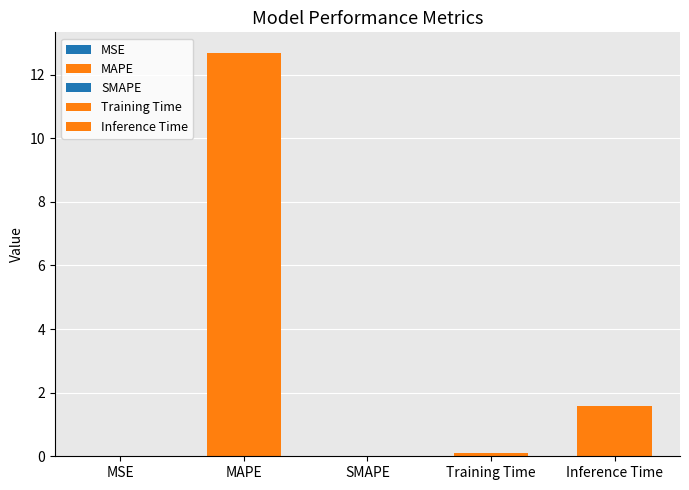

Where is the data nearest to the value 6?

Inference Time